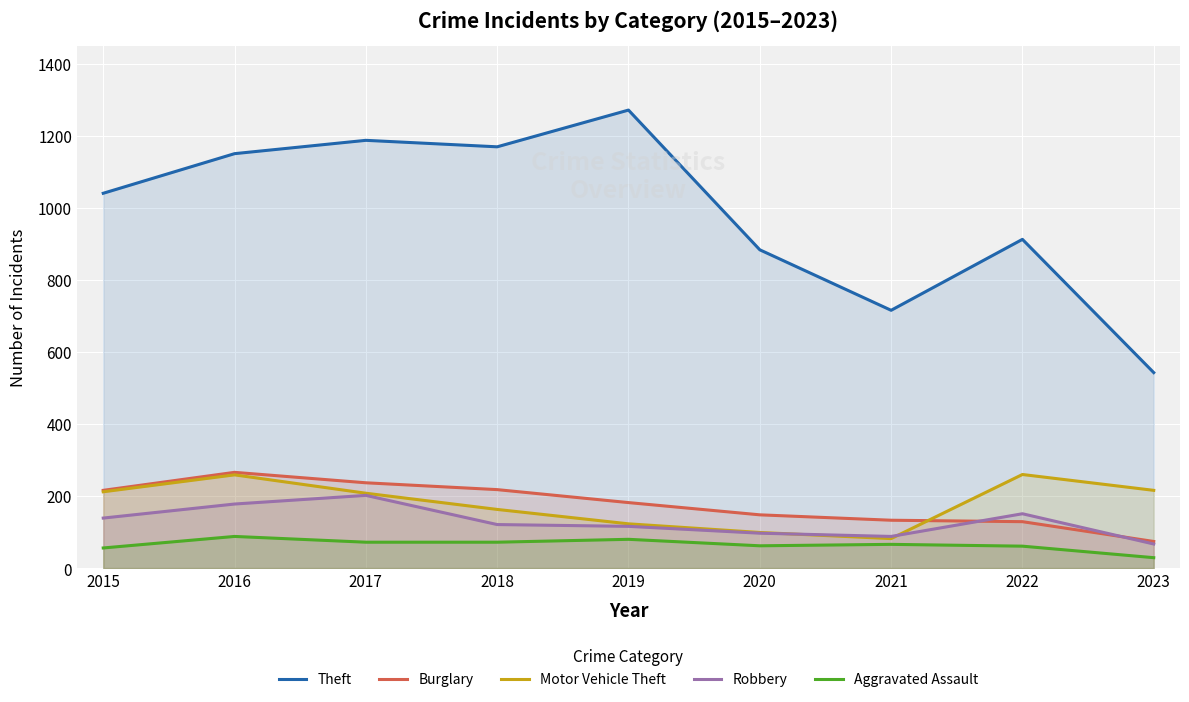

Is it true that Aggravated Assault equals 88 at 2015?

False